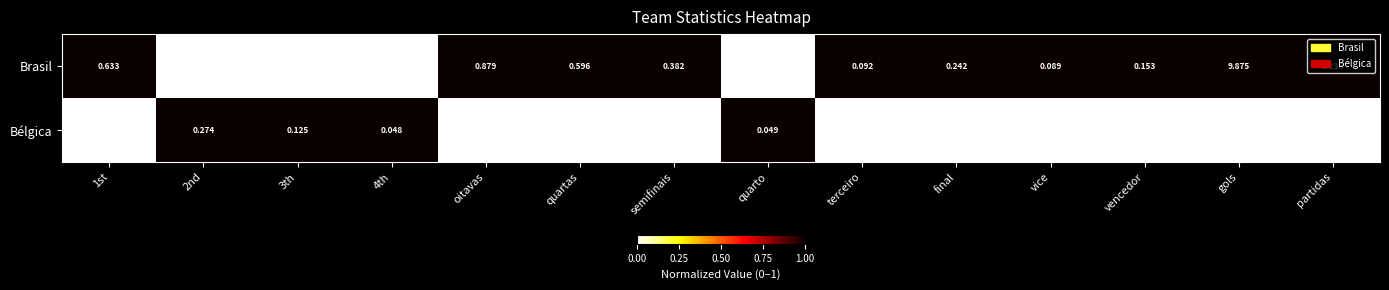

Which label corresponds to the largest value in the chart?

gols